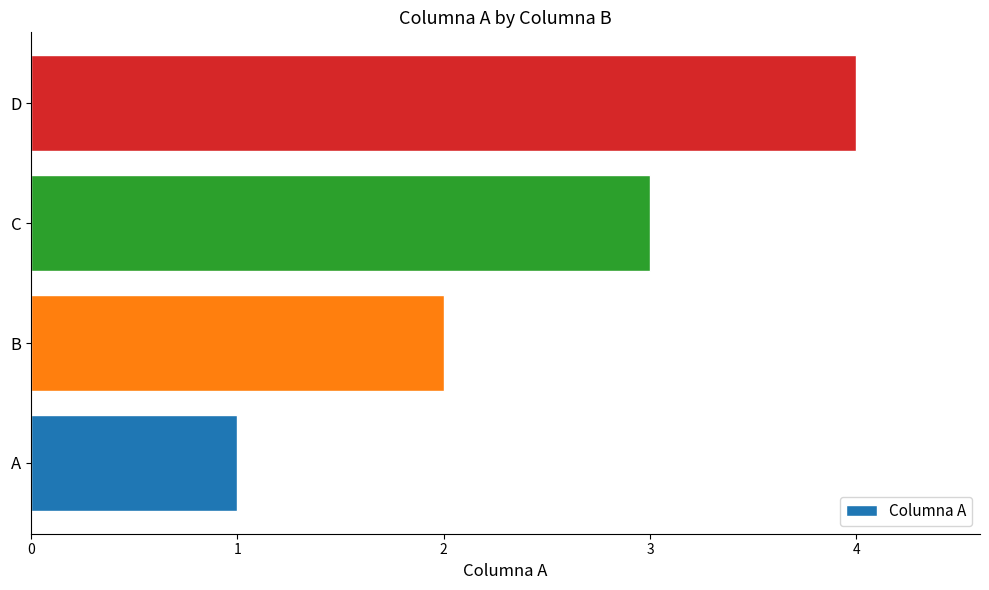

What is the change in value from A to C?

+2